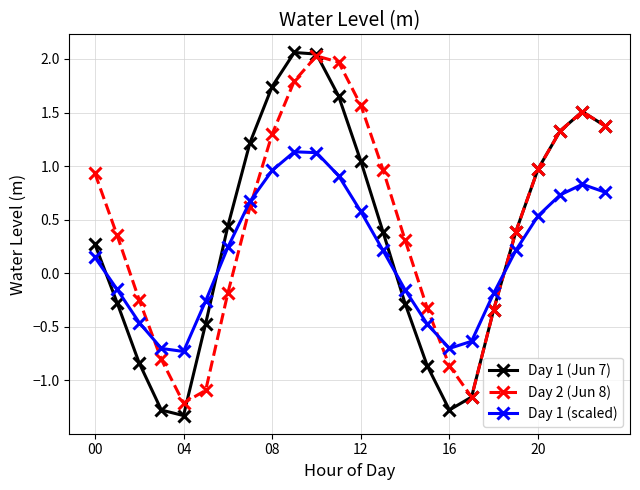

At how many categories does at least one series exceed 0?

16